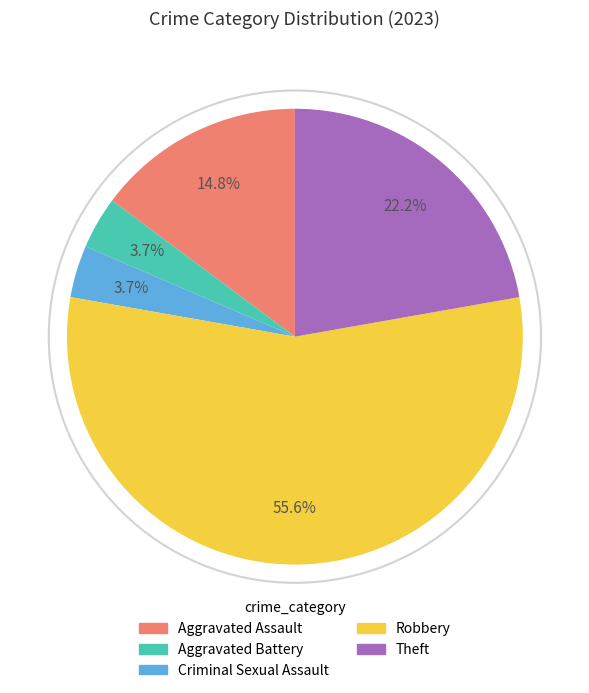

Which category has the biggest portion of the pie?

Robbery